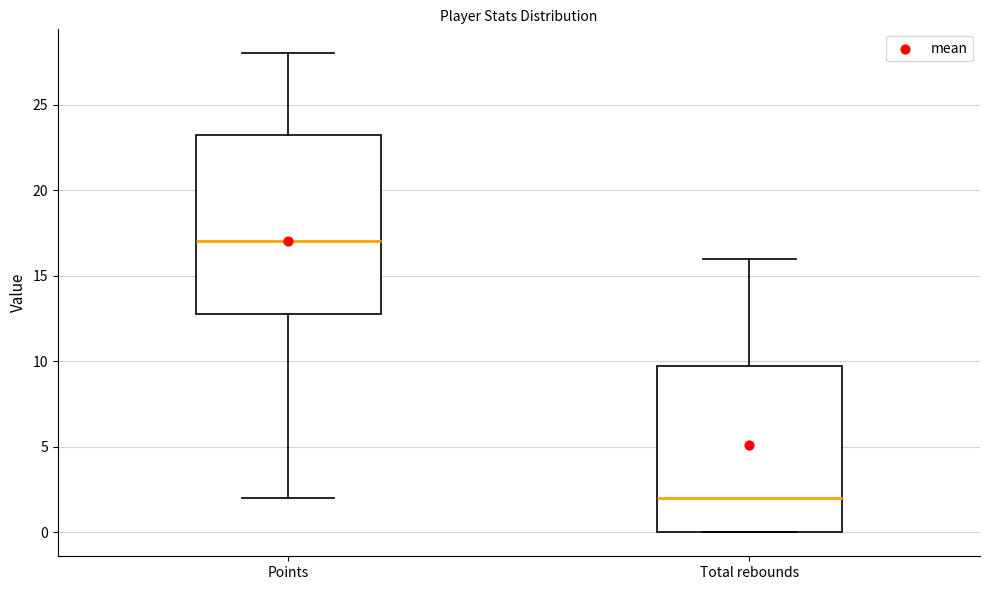

Which box has the lowest median line?

Total rebounds